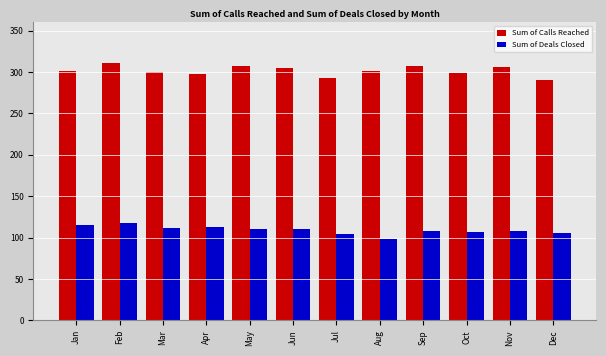

How many bars are there in each group?

2